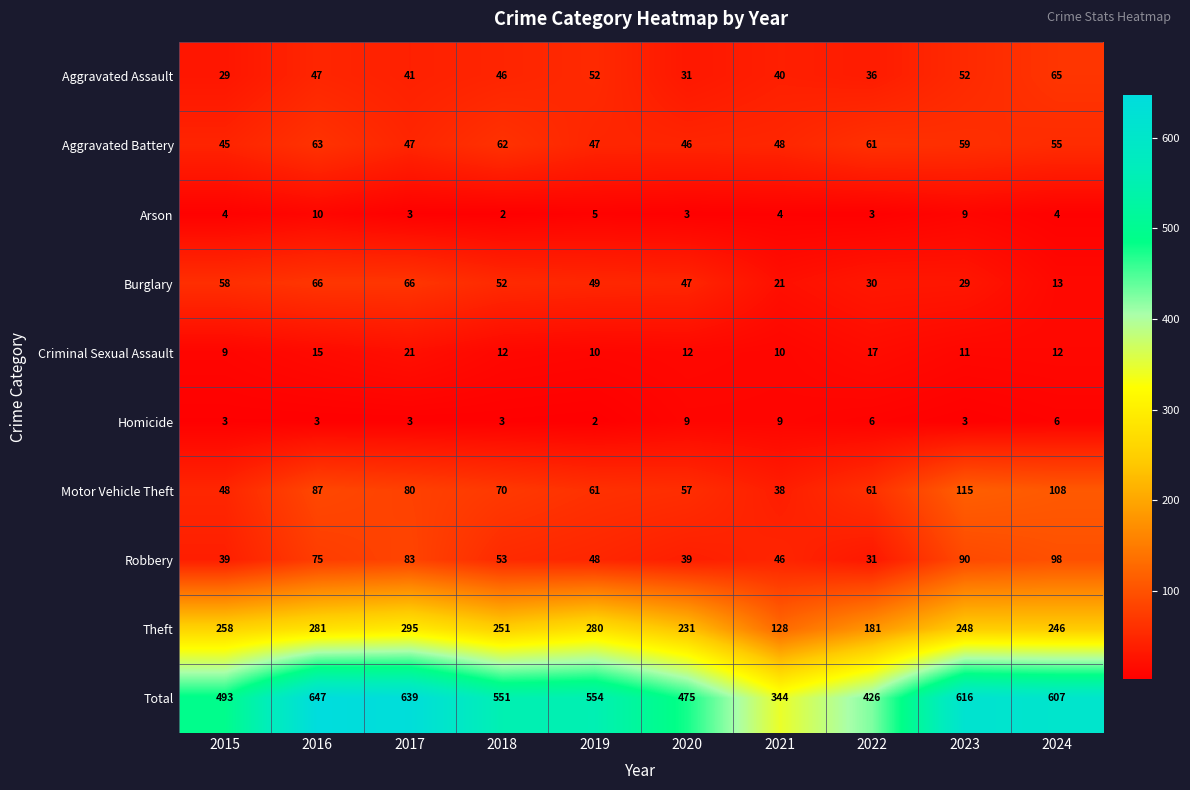

What is the greatest value displayed?

647